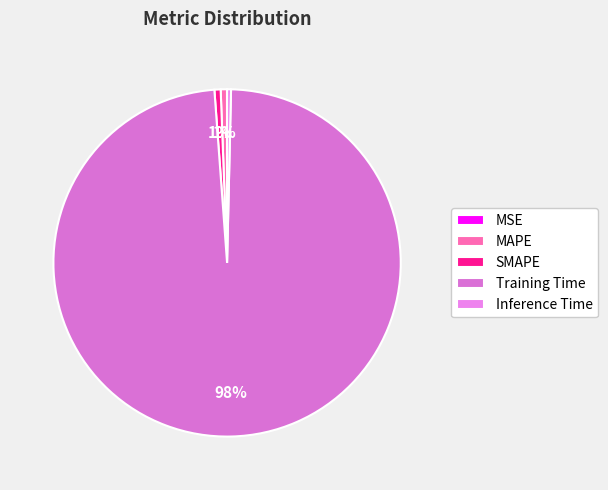

Rank the categories by value from lowest to highest.

MSE, Inference Time, SMAPE, MAPE, Training Time